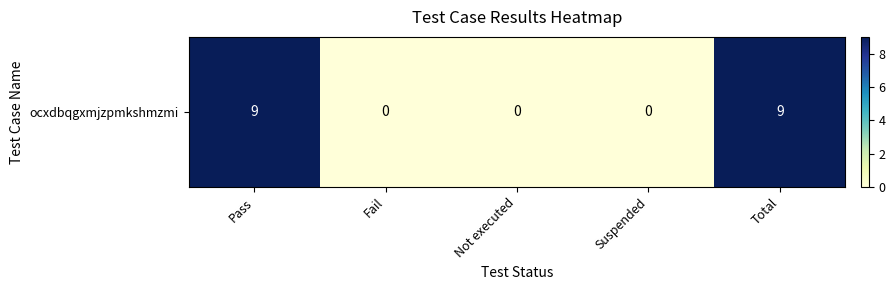

Rank the categories by value from lowest to highest.

Fail, Not executed, Suspended, Pass, Total